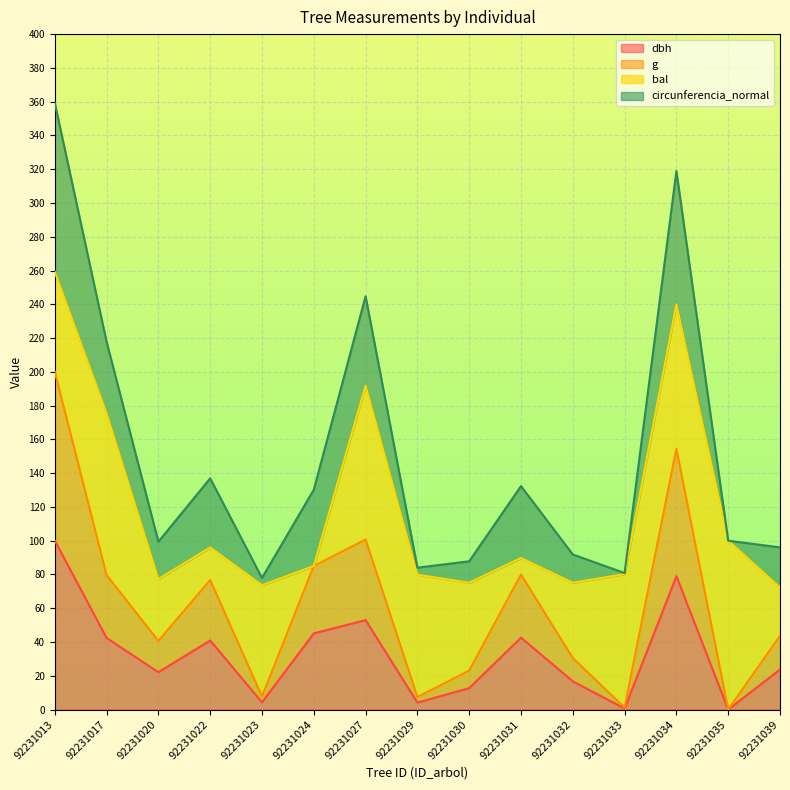

How many data points in g are less than 43?

7